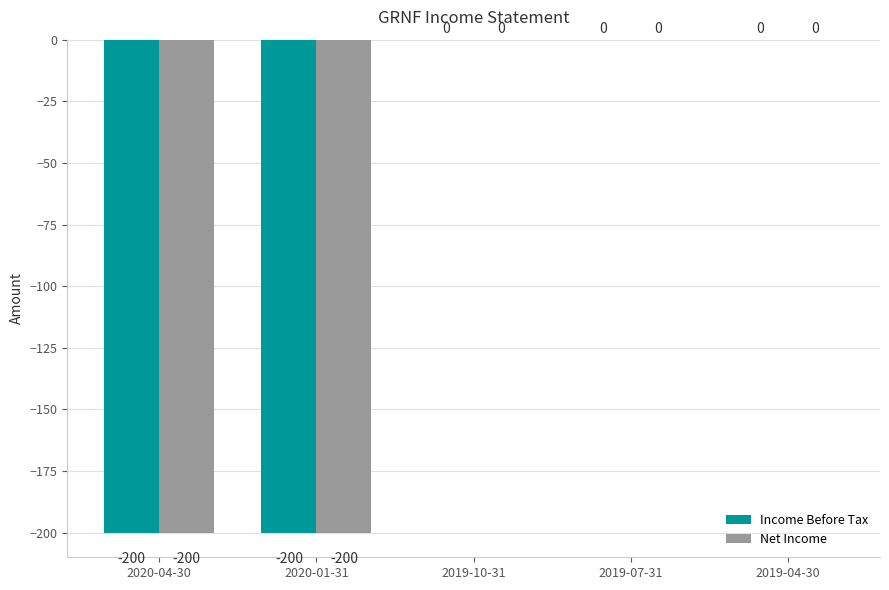

The value of Net Income at 2019-07-31 is 70. True or false?

False